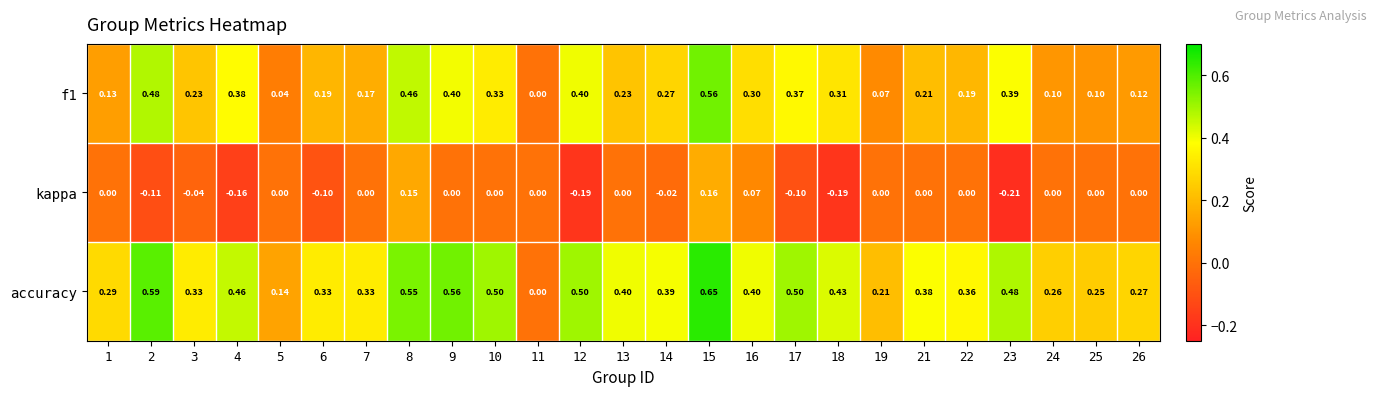

Which series has the largest total across all categories?

accuracy